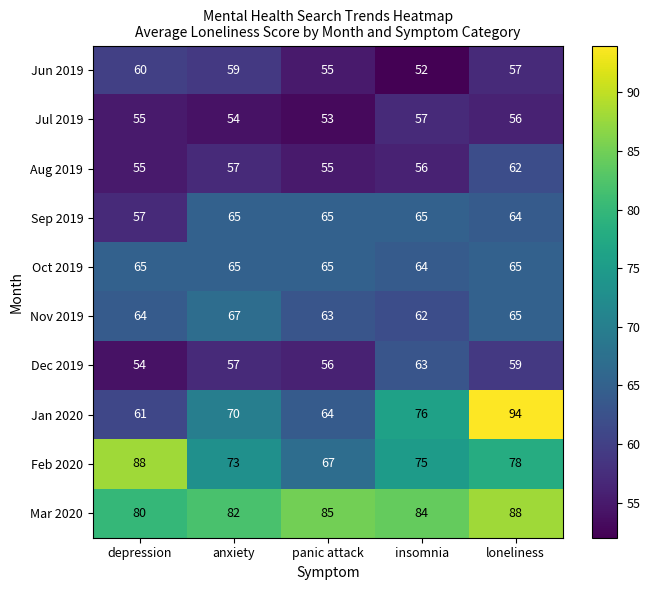

At insomnia, list the series in order from smallest to largest.

Jun 2019, Aug 2019, Jul 2019, Nov 2019, Dec 2019, Oct 2019, Sep 2019, Feb 2020, Jan 2020, Mar 2020